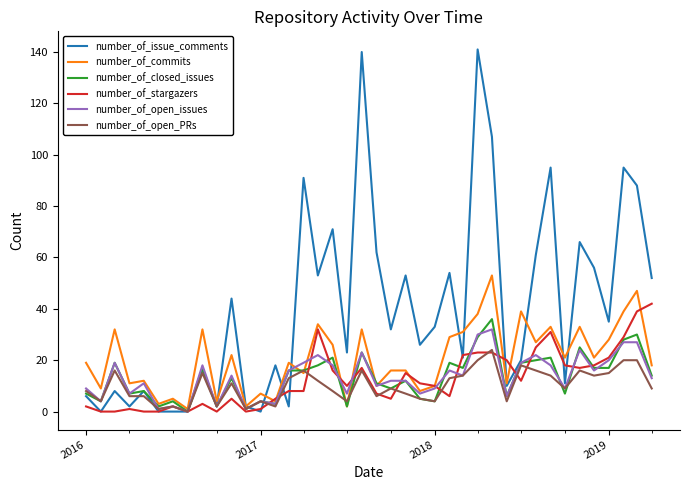

Rank the series by their maximum value, from highest to lowest.

number_of_issue_comments, number_of_commits, number_of_stargazers, number_of_closed_issues, number_of_open_issues, number_of_open_PRs